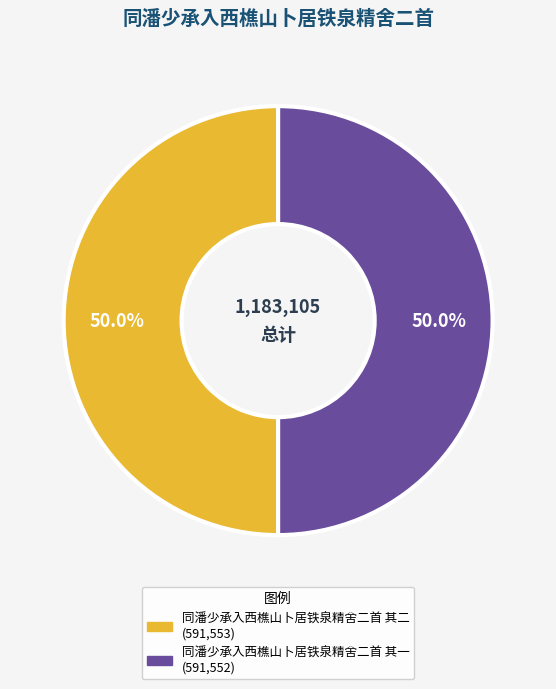

Is the sum of 同潘少承入西樵山卜居铁泉精舍二首 其一 and 同潘少承入西樵山卜居铁泉精舍二首 其二 greater than half?

Yes